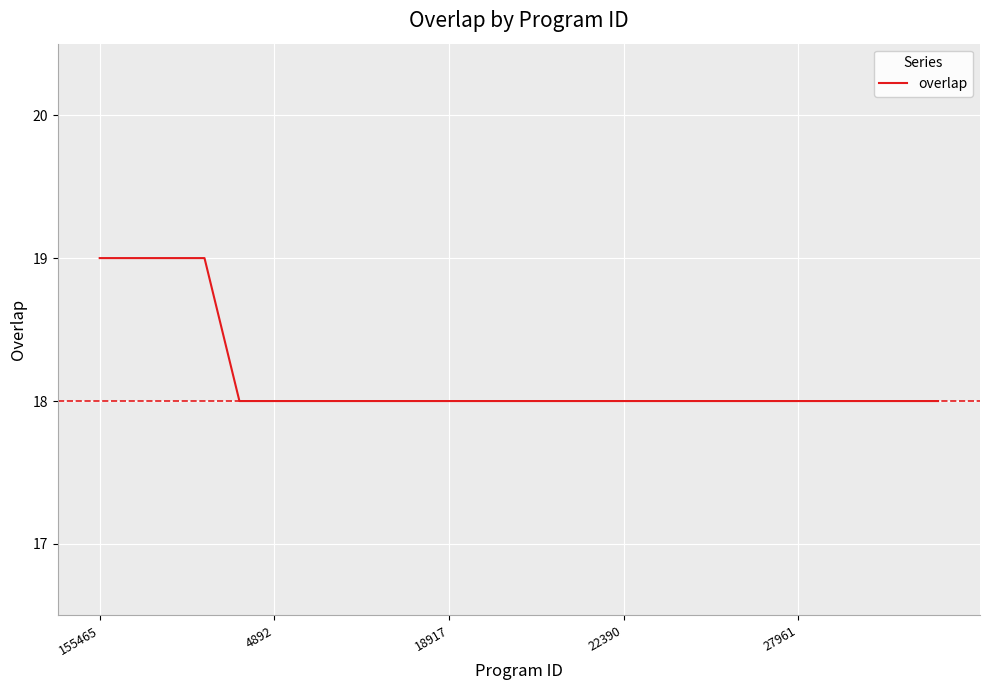

Does the chart display data point markers on the line(s)?

No